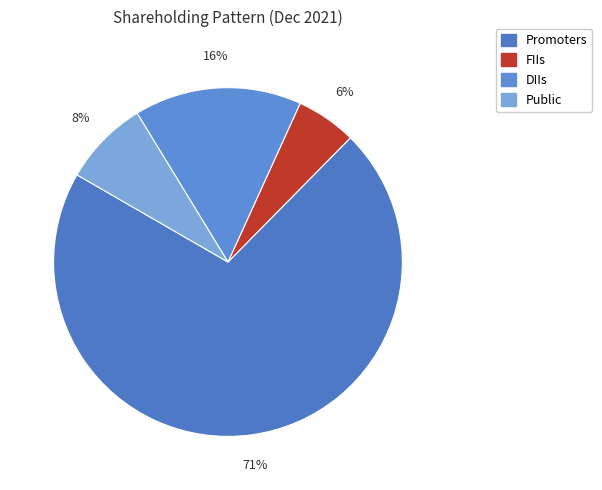

To the nearest percent, what is the average slice percentage?

25%